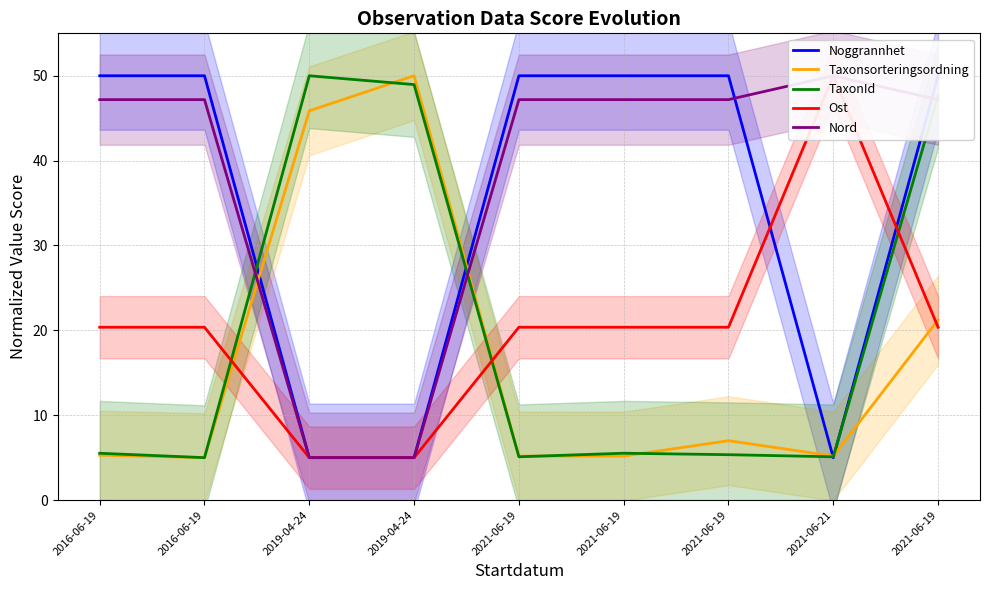

At which label does Nord first exceed 47?

2016-06-19